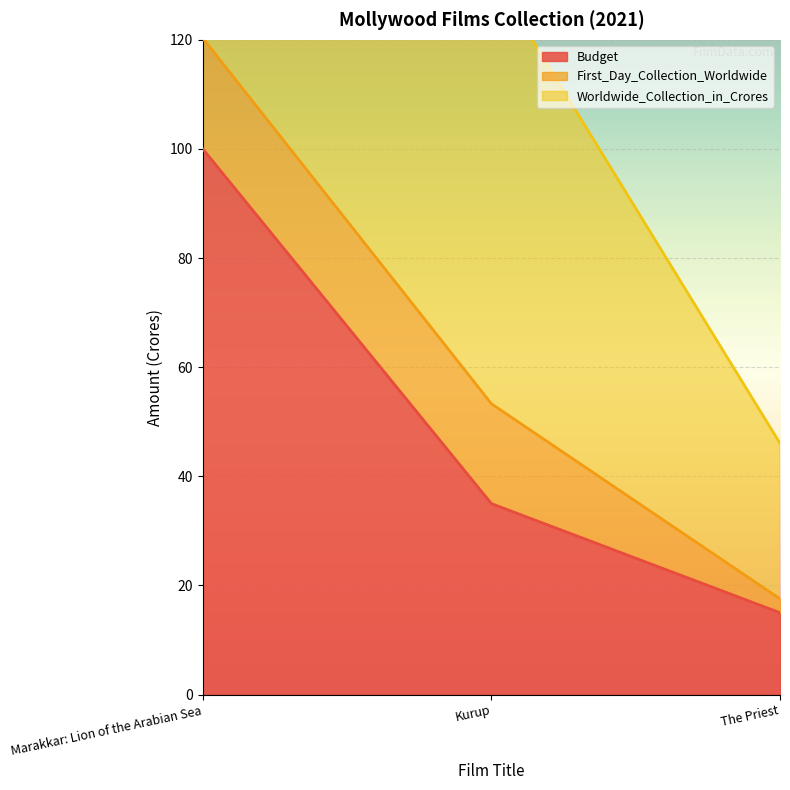

What is the value of the Budget point at the 2nd from the left?

35.0